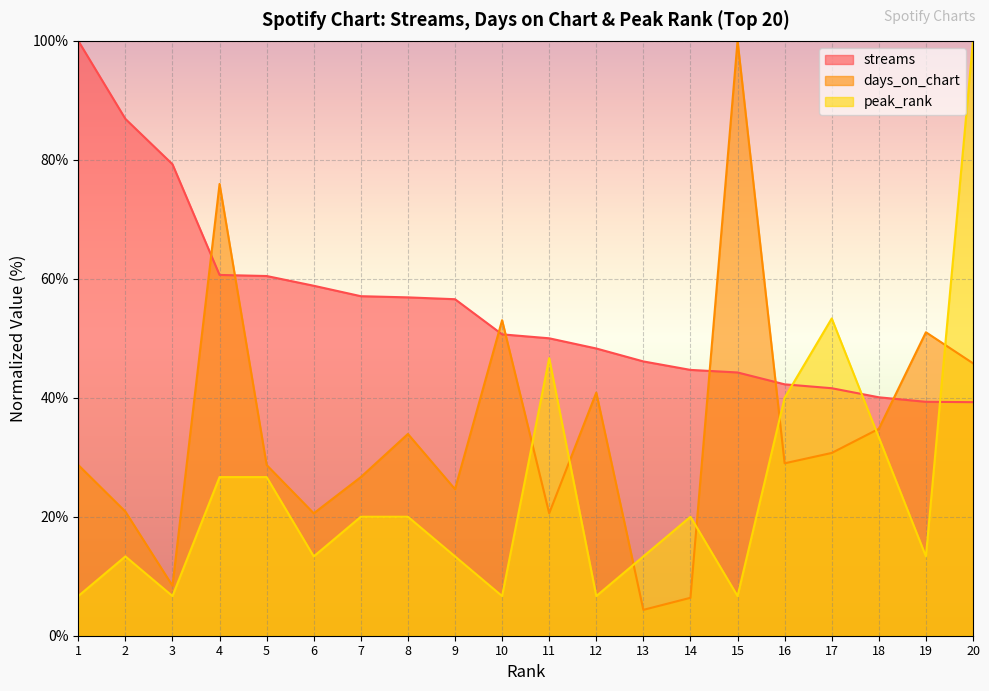

List the series in order of their peak value, lowest first.

streams, days_on_chart, peak_rank